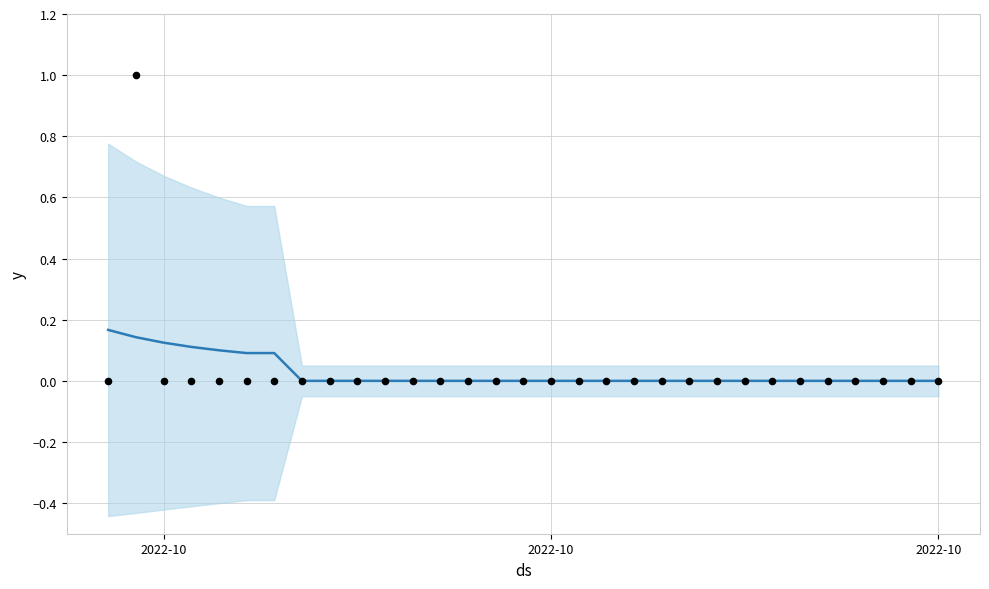

Which series has the widest spread of Y values?

Moon Phases (actual)